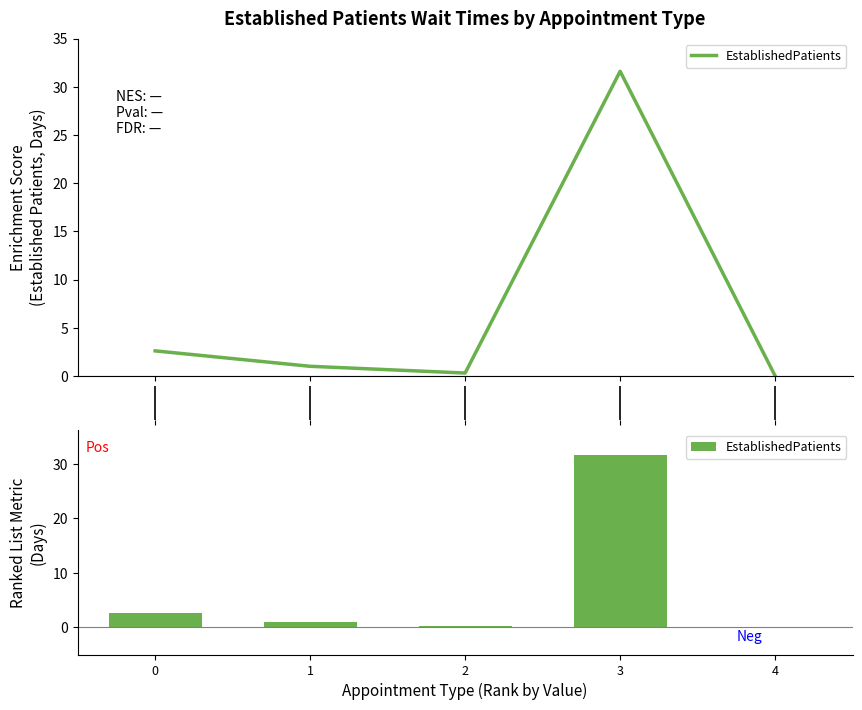

What is the value of the 4th bar from the left?

31.6